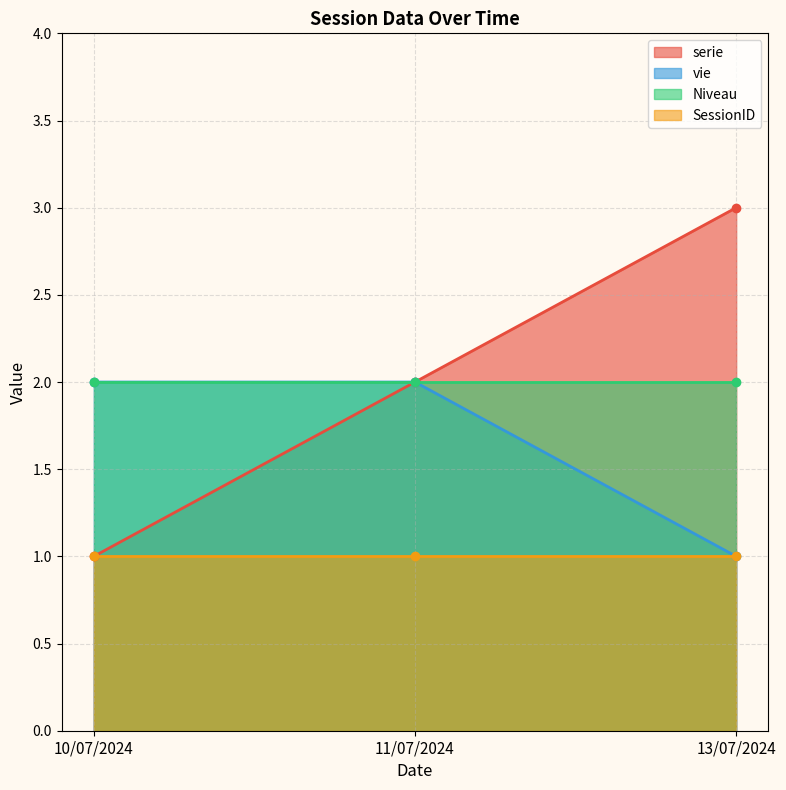

At which label does serie reach its peak?

13/07/2024